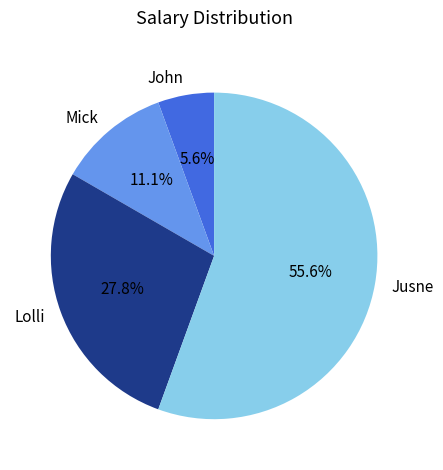

Which slice is the smallest?

John